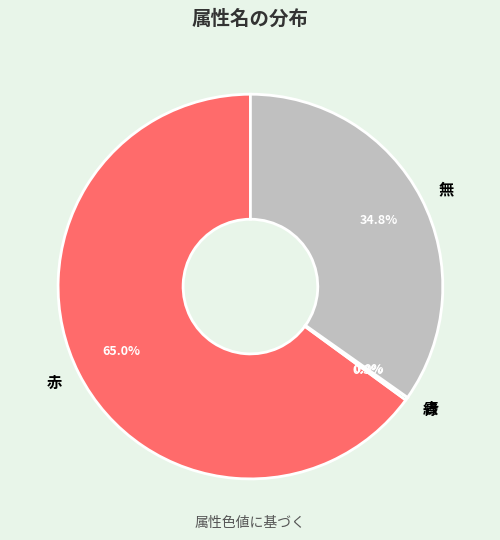

Is 無 the majority of the pie?

No